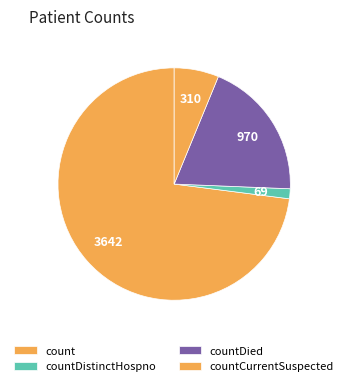

Which category accounts for the majority?

count